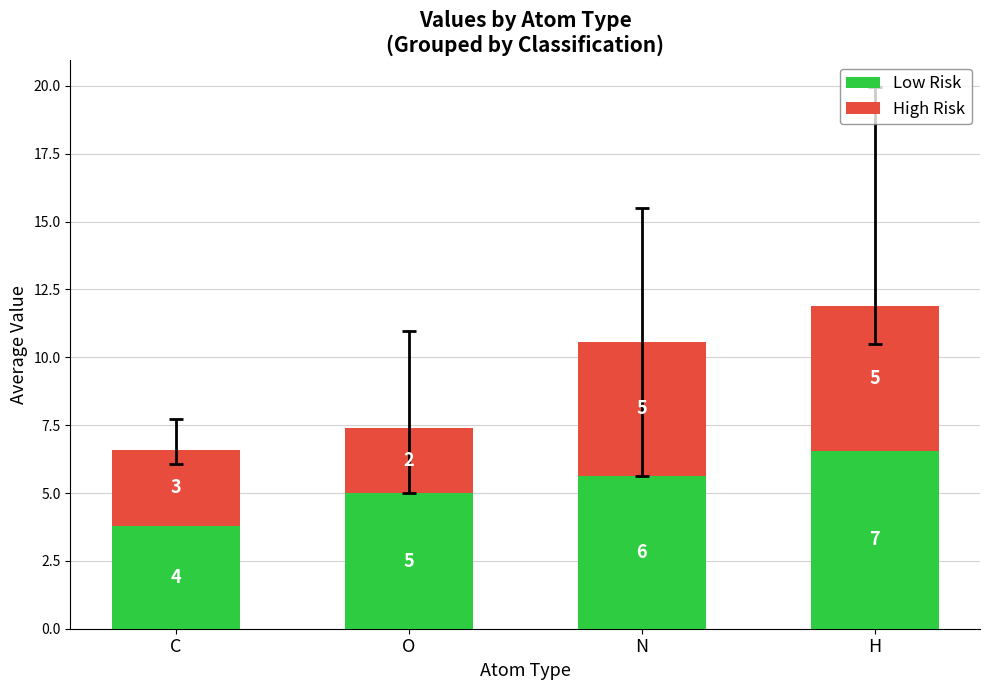

Is it true that Low Risk equals 5.0 at O?

True